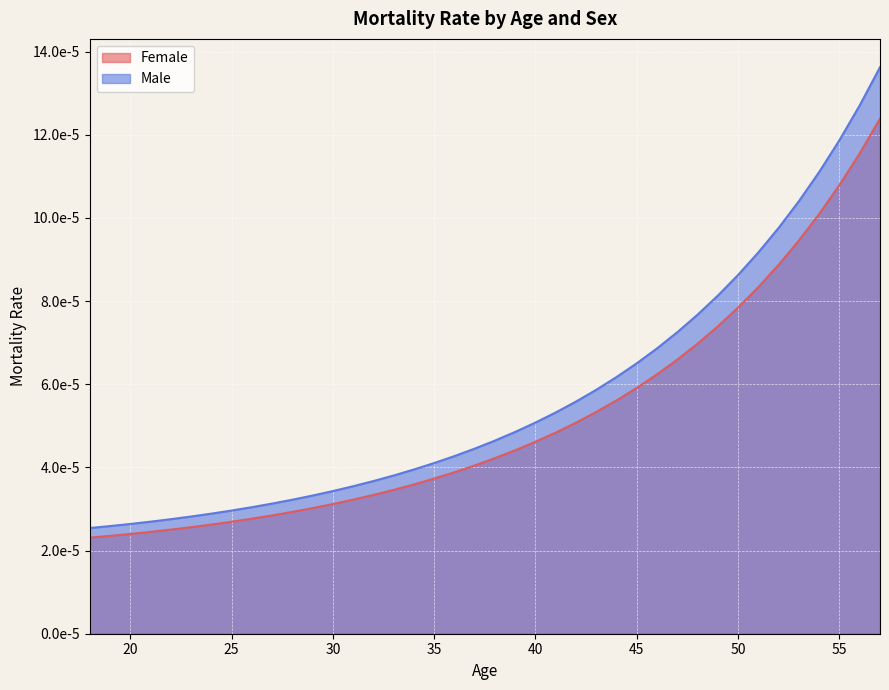

True or false: Male has a value of 0.0 at 30.

False